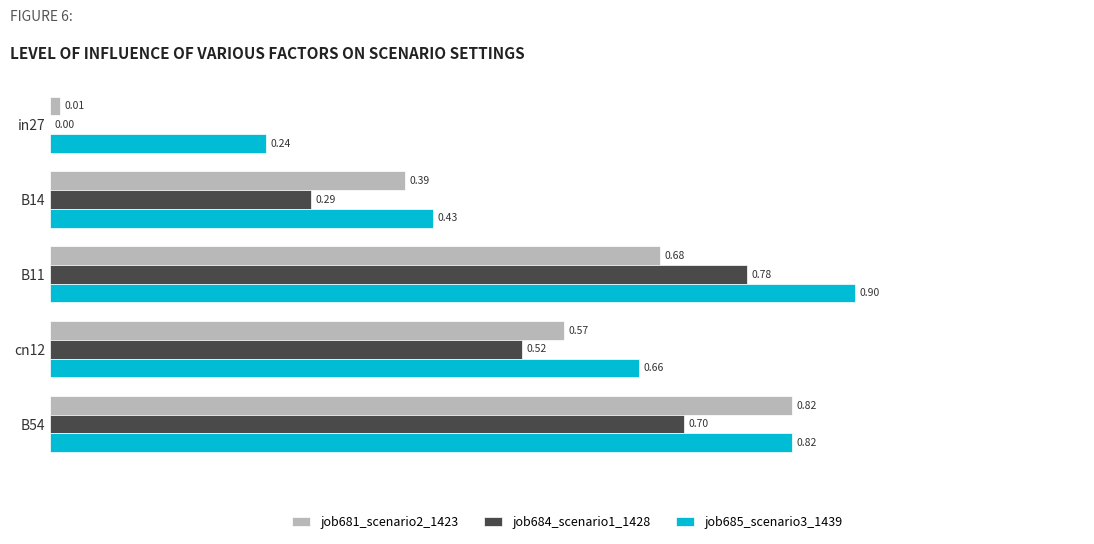

What is the sum of the job685_scenario3_1439 values at in27 and B11?

1.1